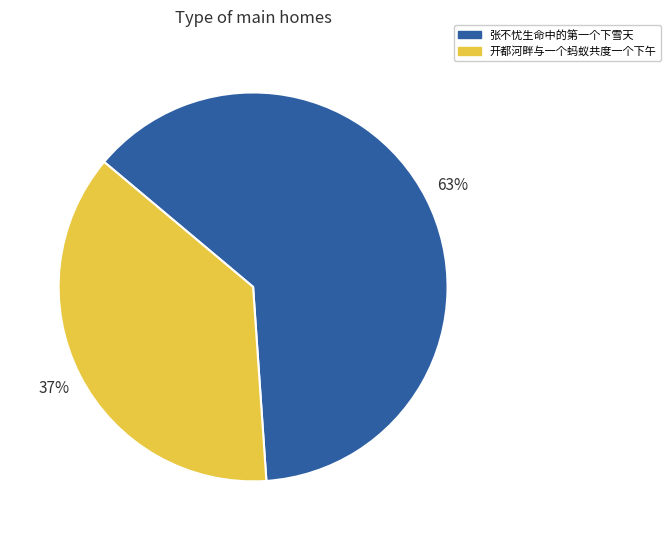

Do 张不忧生命中的第一个下雪天 and 开都河畔与一个蚂蚁共度一个下午 together represent more than half of the pie?

Yes